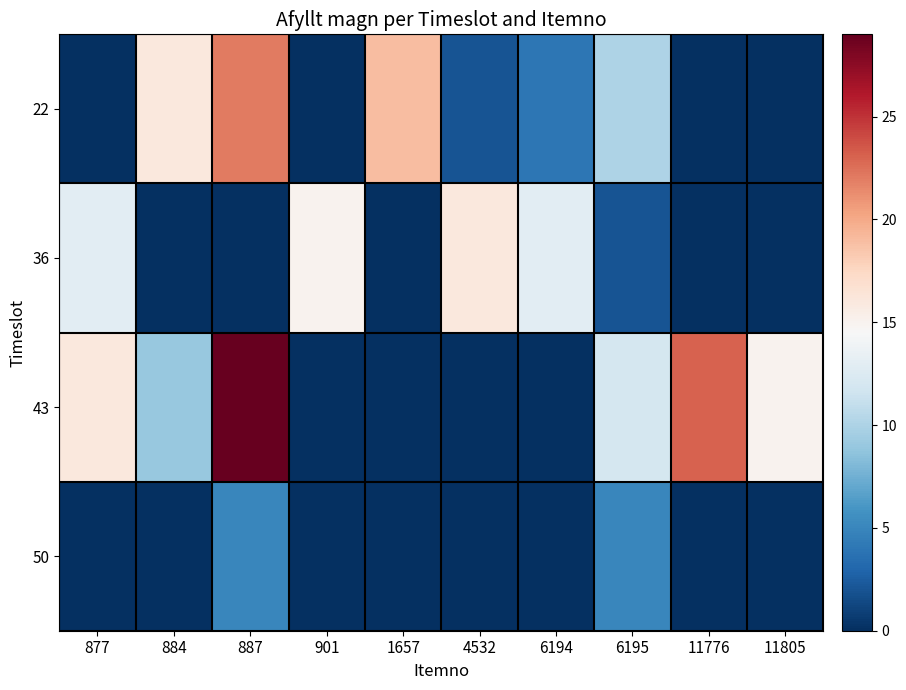

At which category is the sum across all series the highest?

887